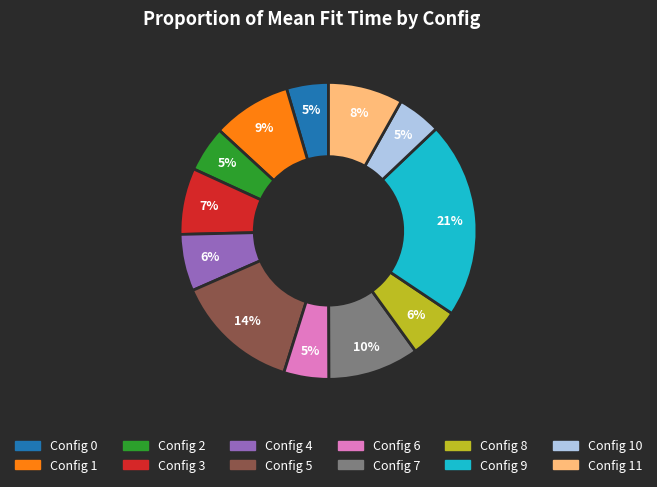

Is Config 11 the majority of the pie?

No